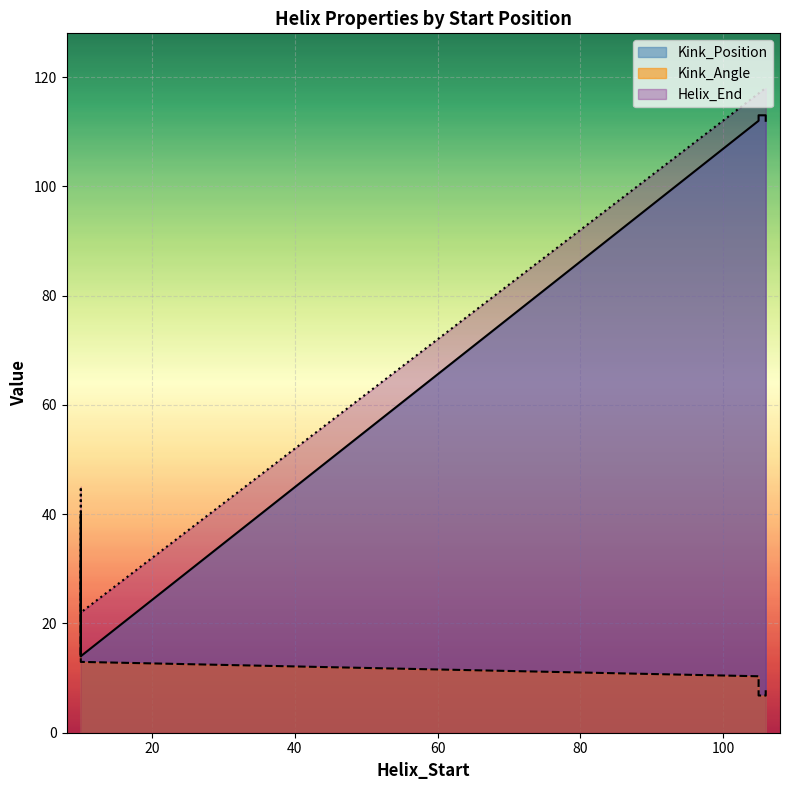

Reading right to left, list all the values displayed in this chart.

Kink_Angle: 10.3	7.8	31.1	13.0	6.8	6.8	28.0	14.2
Helix_End: 117.0	118.0	45.0	22.0	117.0	118.0	45.0	22.0
Kink_Position: 112.0	112.0	40.0	14.0	113.0	113.0	40.0	14.0